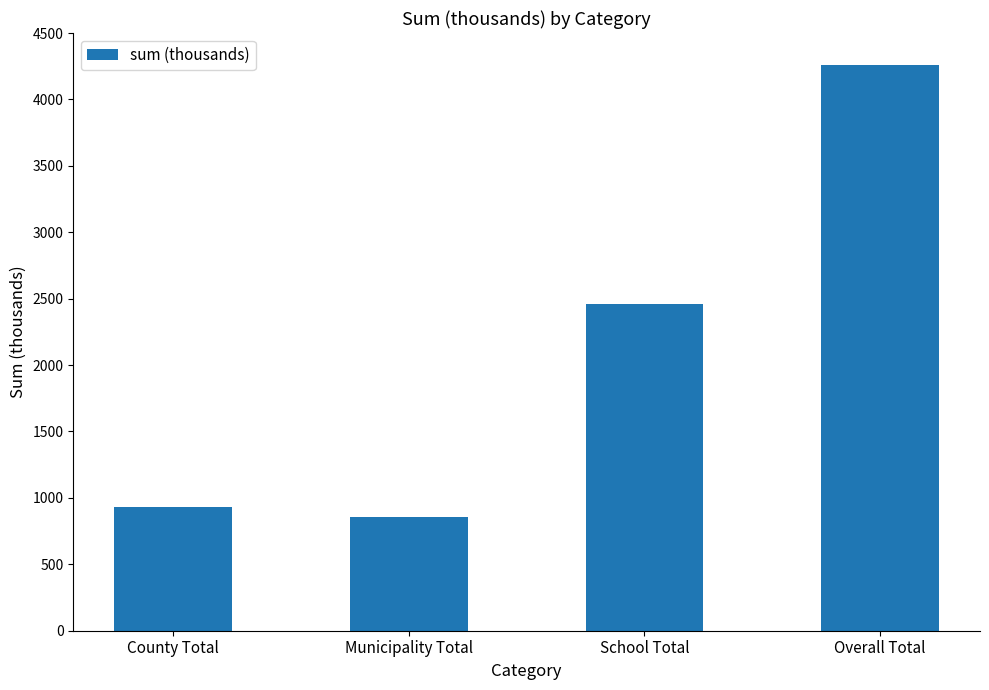

What is the sum of all values?

8513.8